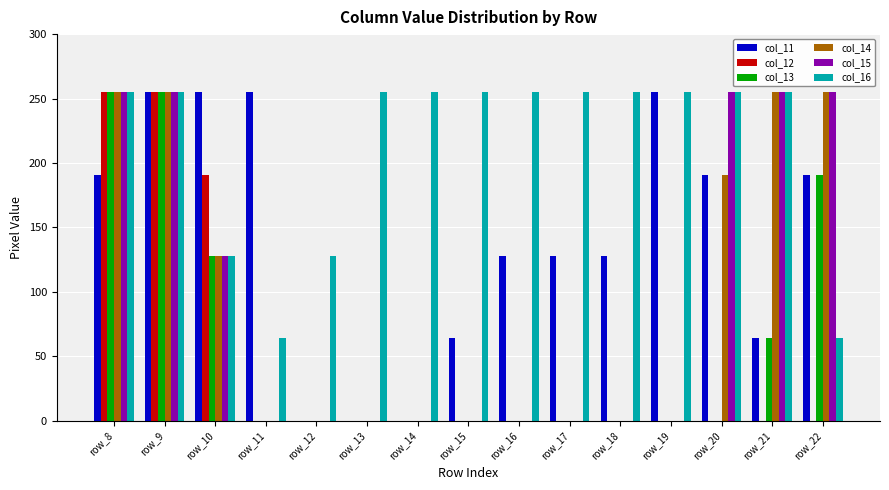

Is it true that col_13 equals 0 at row_20?

True